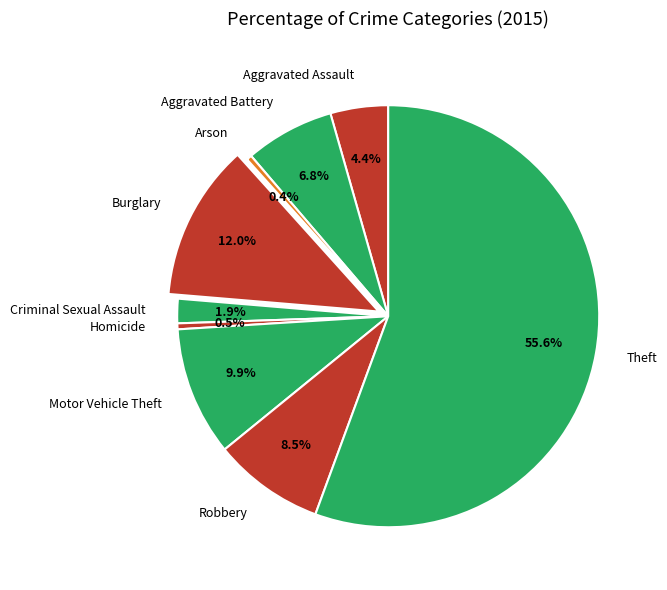

How much of the chart is everything except Motor Vehicle Theft?

90.1%